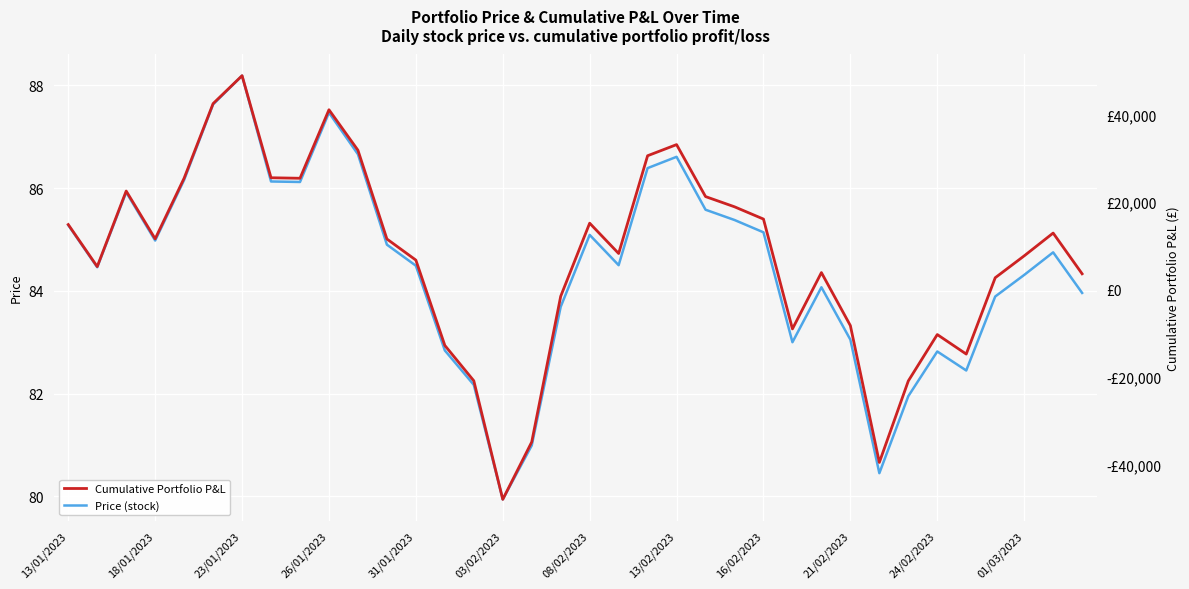

True or false: Price (stock) has a value of 35.0 at 08/02/2023.

False